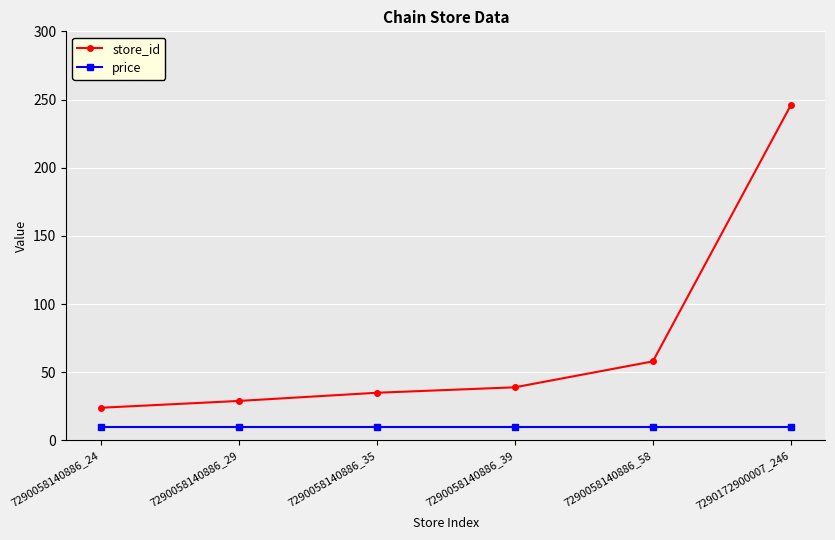

The price series shows 10 at 7290058140886_39. True or false?

True